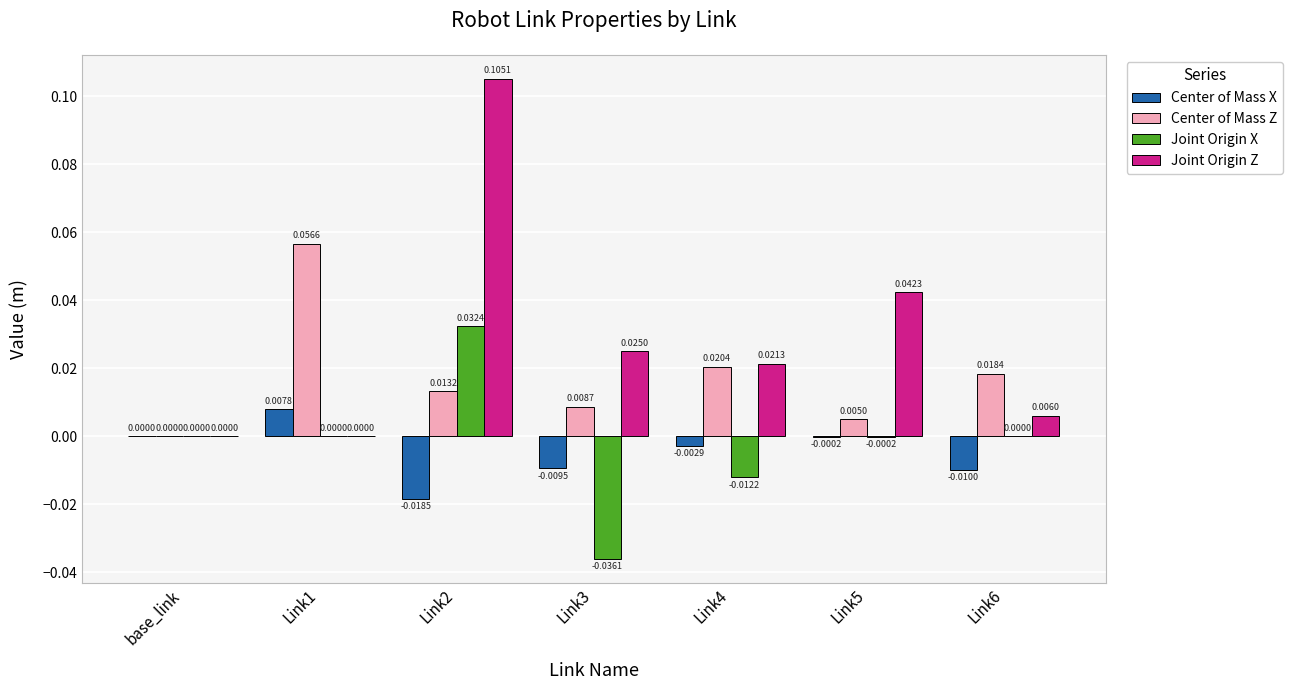

Between Link1 and Link3, which series saw the biggest shift?

Center of Mass Z